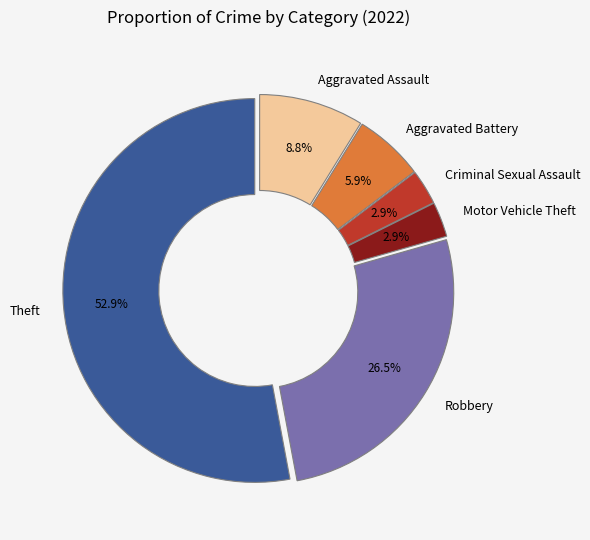

What is the largest slice in the pie chart?

Theft